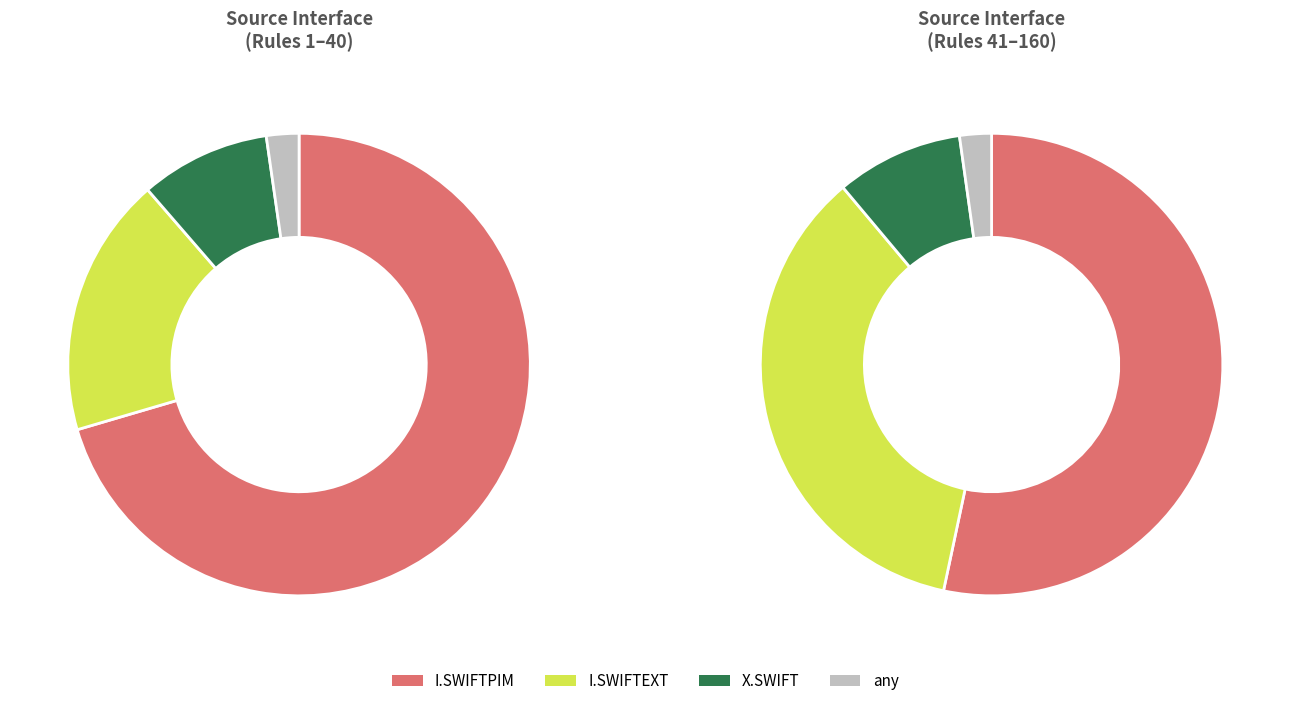

How many segments does this pie chart have?

4